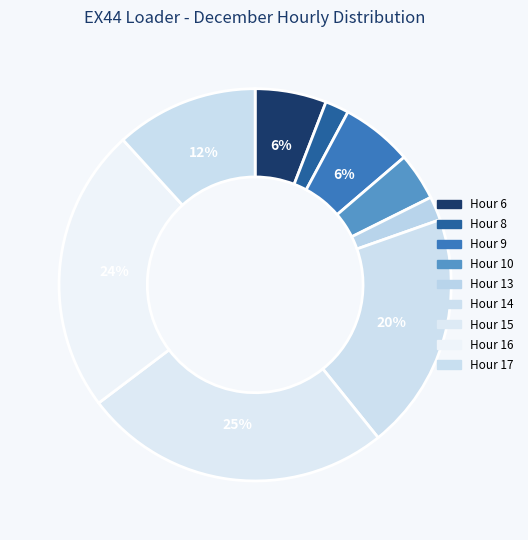

How many segments does this pie chart have?

9